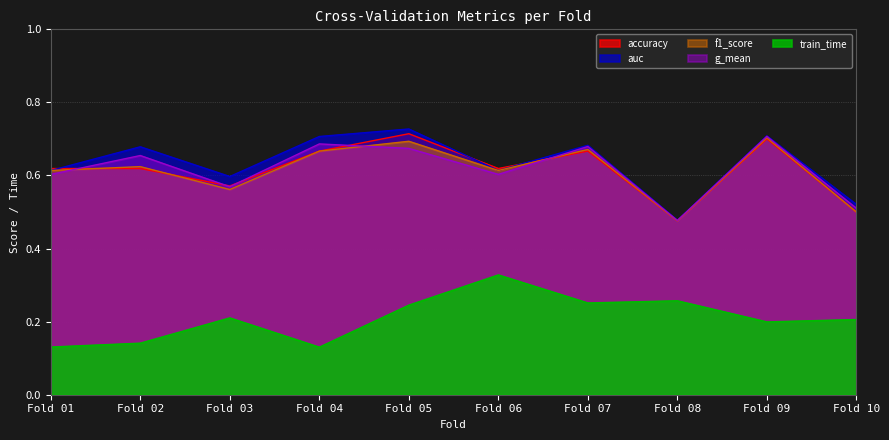

Rank the series by their maximum value, from highest to lowest.

auc, accuracy, g_mean, f1_score, train_time